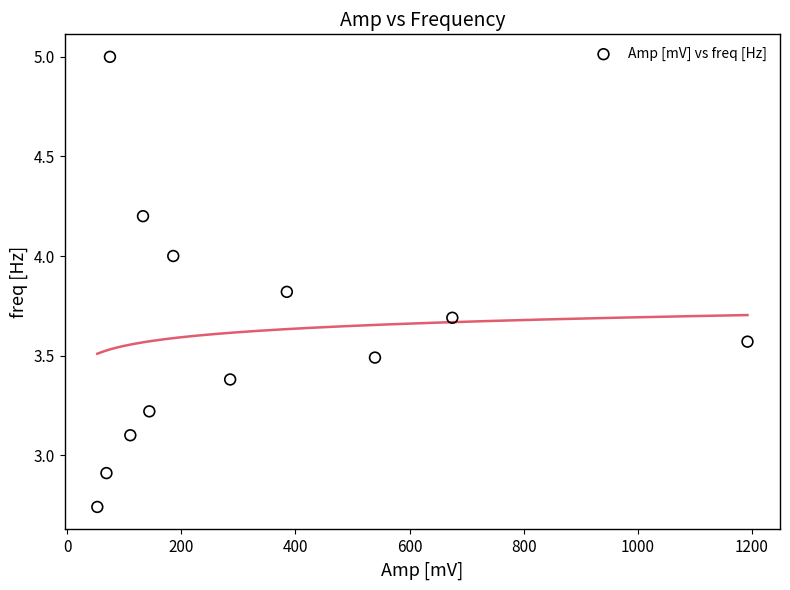

What is the average X value?

320.7